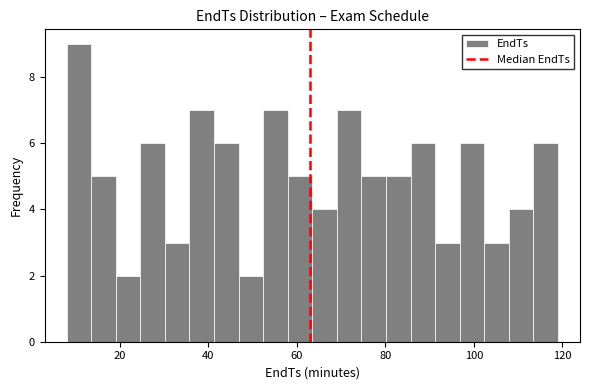

Around what value on the x-axis is the tallest bar? Give the approximate position of its centre, as read against the axis.

10